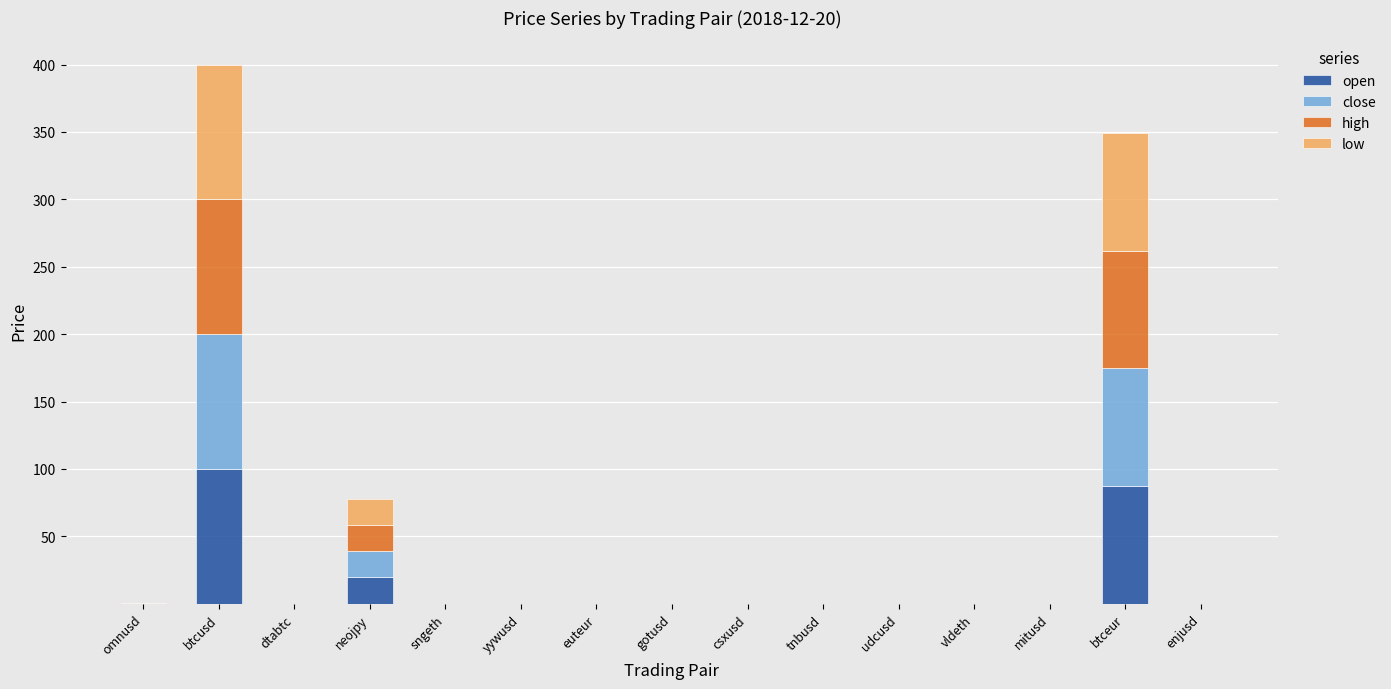

At which category is the sum across all series the highest?

btcusd